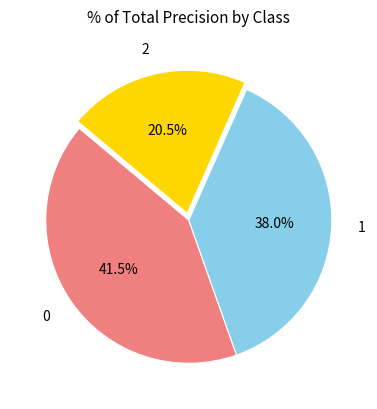

Does 0 account for over 50% of the chart?

No